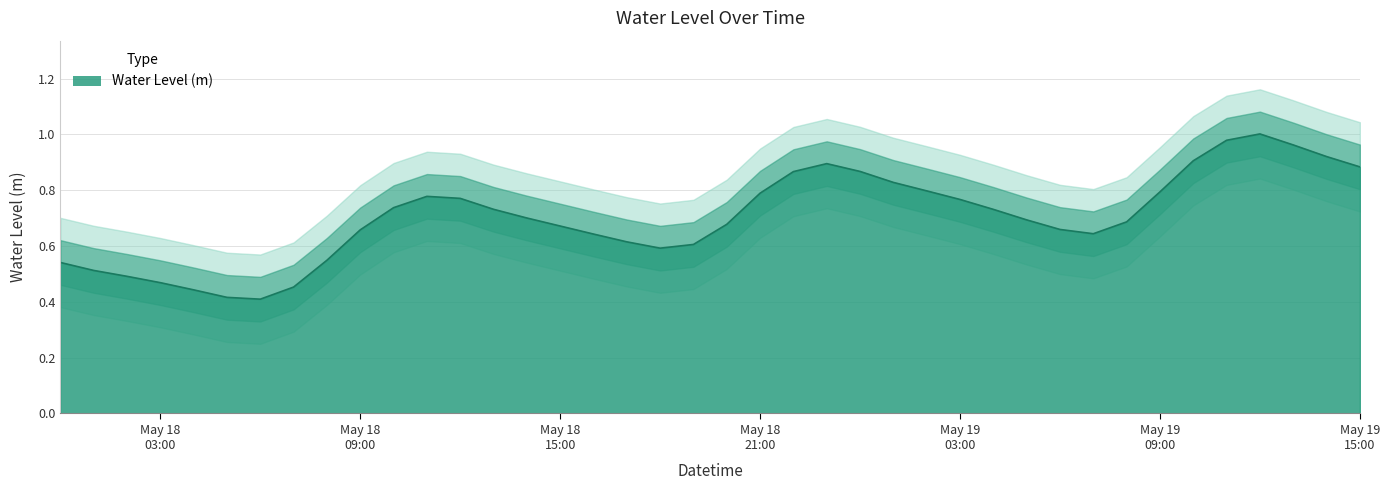

What is the value of the 29th point from the left?

0.7